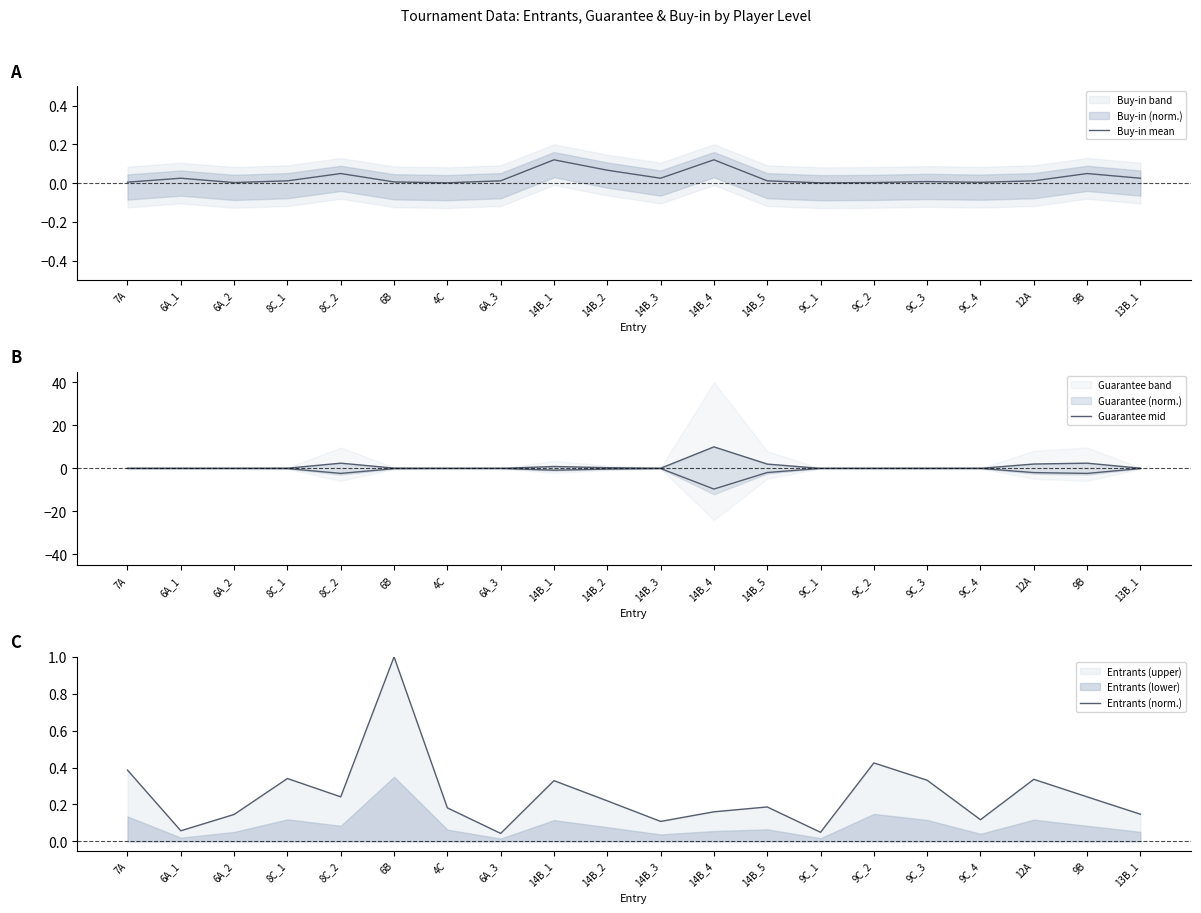

Does the chart have visible grid lines?

No